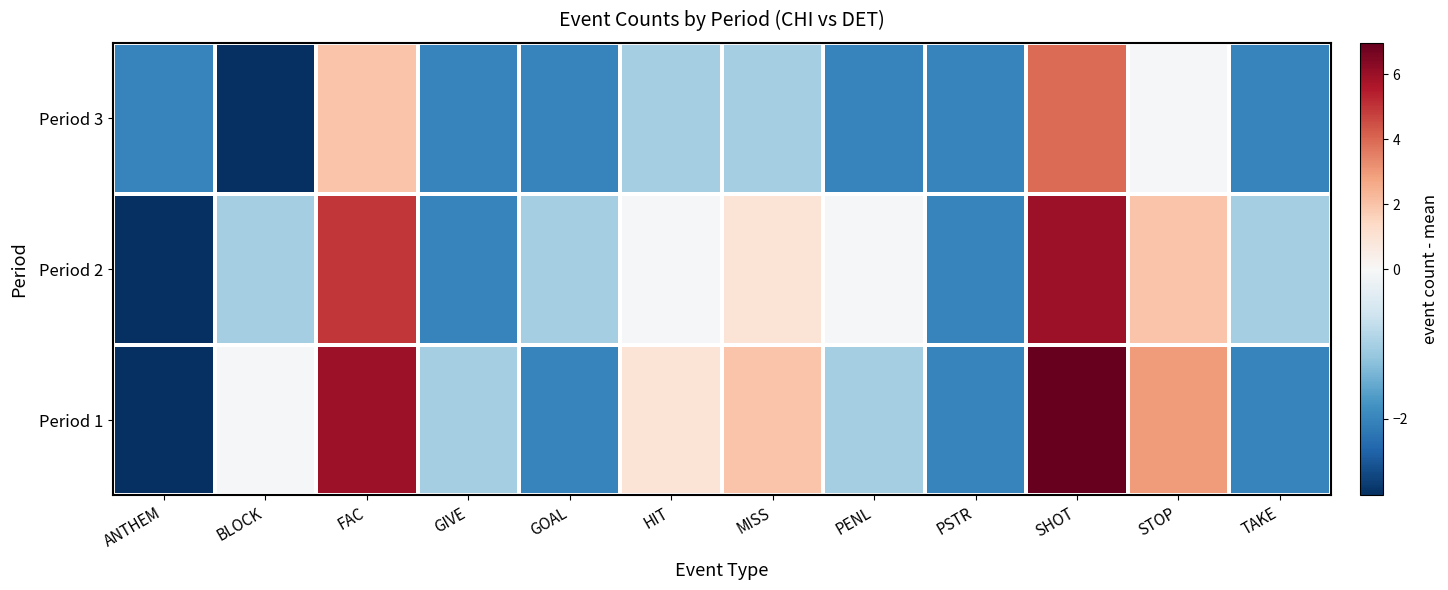

Reading left to right, what are all the values shown in this chart?

Period 1: ANTHEM=-3.0	BLOCK=-0.0	FAC=6.0	GIVE=-1.0	GOAL=-2.0	HIT=1.0	MISS=2.0	PENL=-1.0	PSTR=-2.0	SHOT=7.0	STOP=3.0	TAKE=-2.0
Period 2: ANTHEM=-3.0	BLOCK=-1.0	FAC=5.0	GIVE=-2.0	GOAL=-1.0	HIT=-0.0	MISS=1.0	PENL=-0.0	PSTR=-2.0	SHOT=6.0	STOP=2.0	TAKE=-1.0
Period 3: ANTHEM=-2.0	BLOCK=-3.0	FAC=2.0	GIVE=-2.0	GOAL=-2.0	HIT=-1.0	MISS=-1.0	PENL=-2.0	PSTR=-2.0	SHOT=4.0	STOP=-0.0	TAKE=-2.0